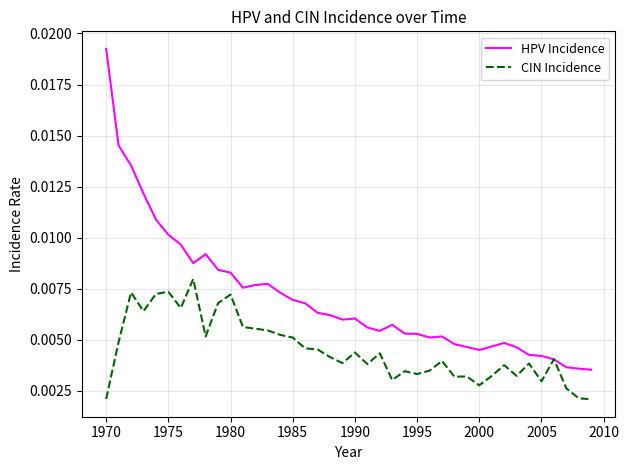

How many times do HPV Incidence and CIN Incidence cross each other?

2